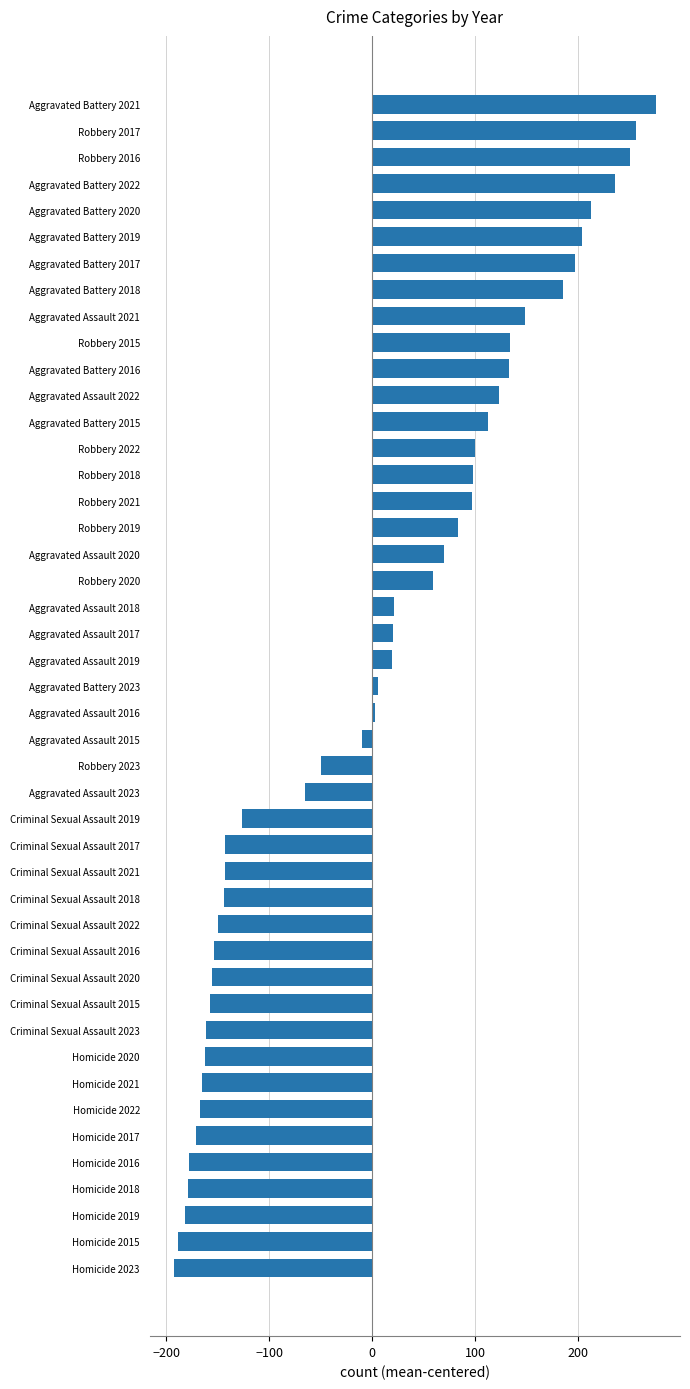

What is the minimum value shown in the chart?

-192.5